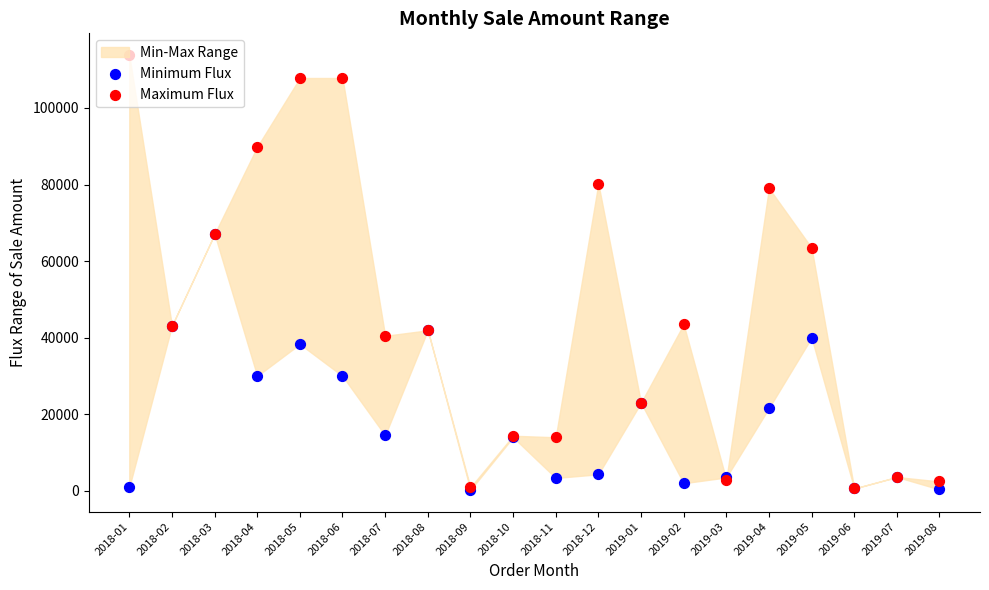

At which category is the sum across all series the highest?

2018-05